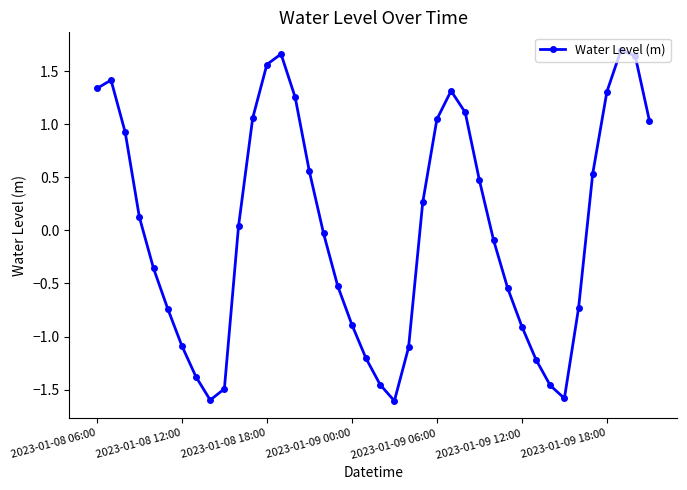

How many interior local valleys (lower than both neighbors) does the data have?

3